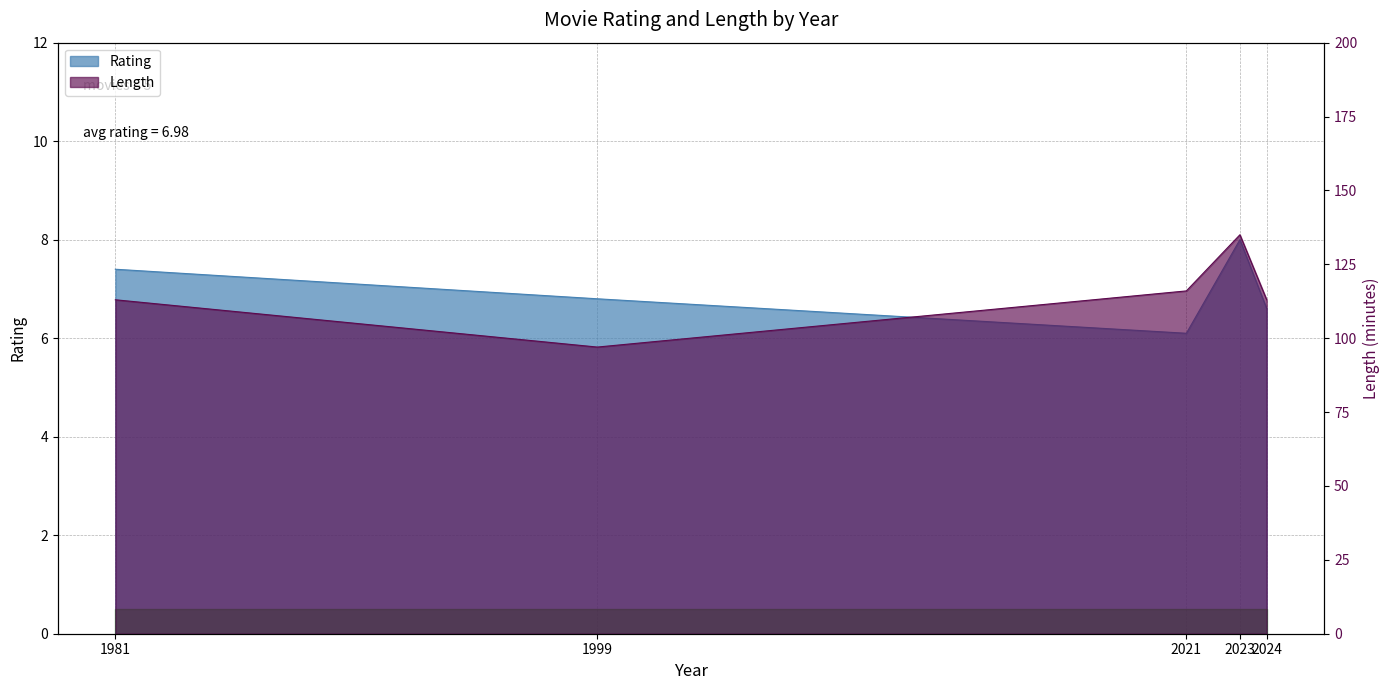

What value does the Length series have at 1999?

97.0